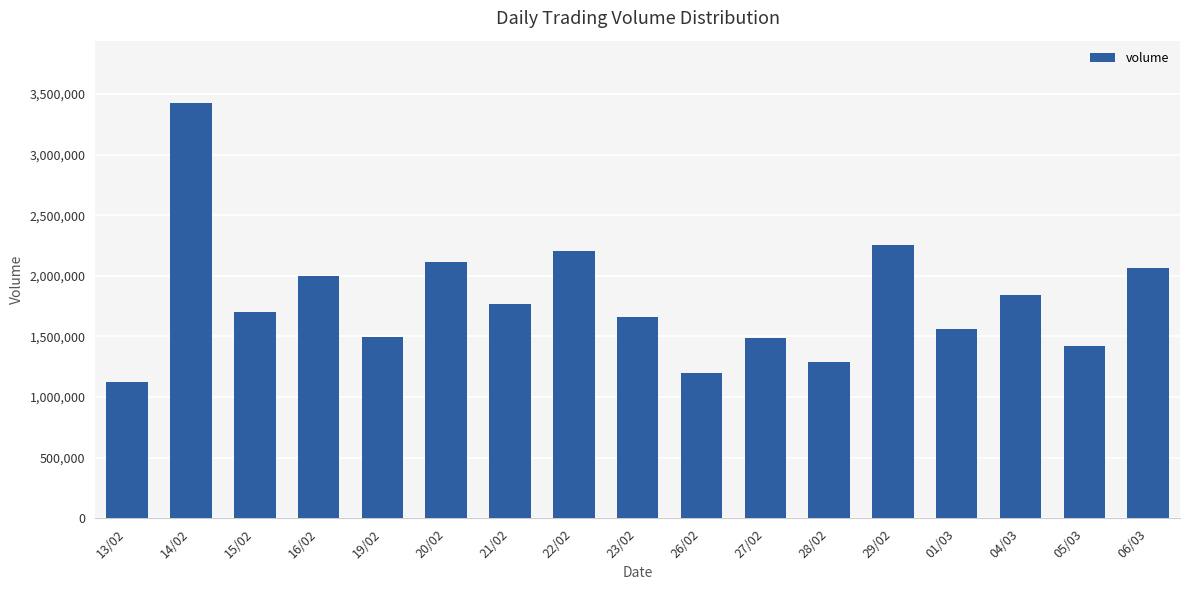

Approximately how many times larger is the value at 06/03 compared to 13/02?

1.8